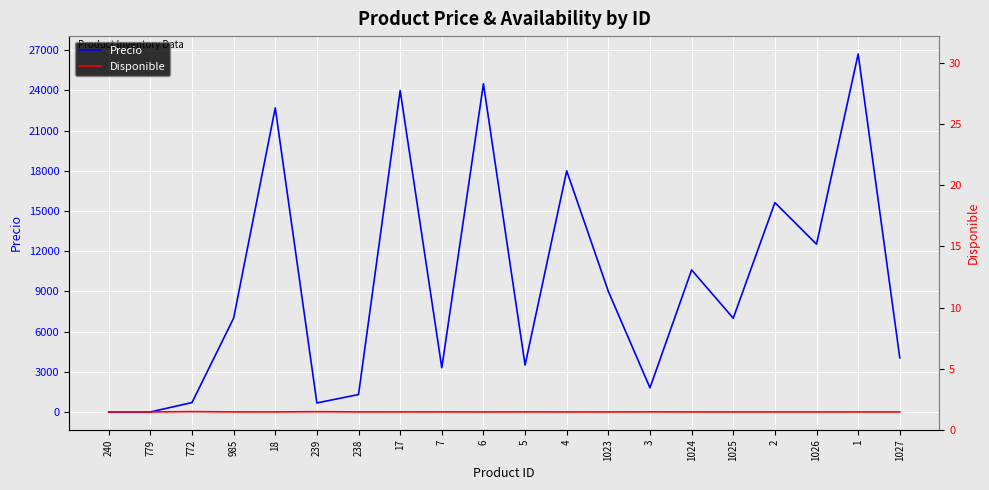

The Precio series shows 8236 at 2. True or false?

False